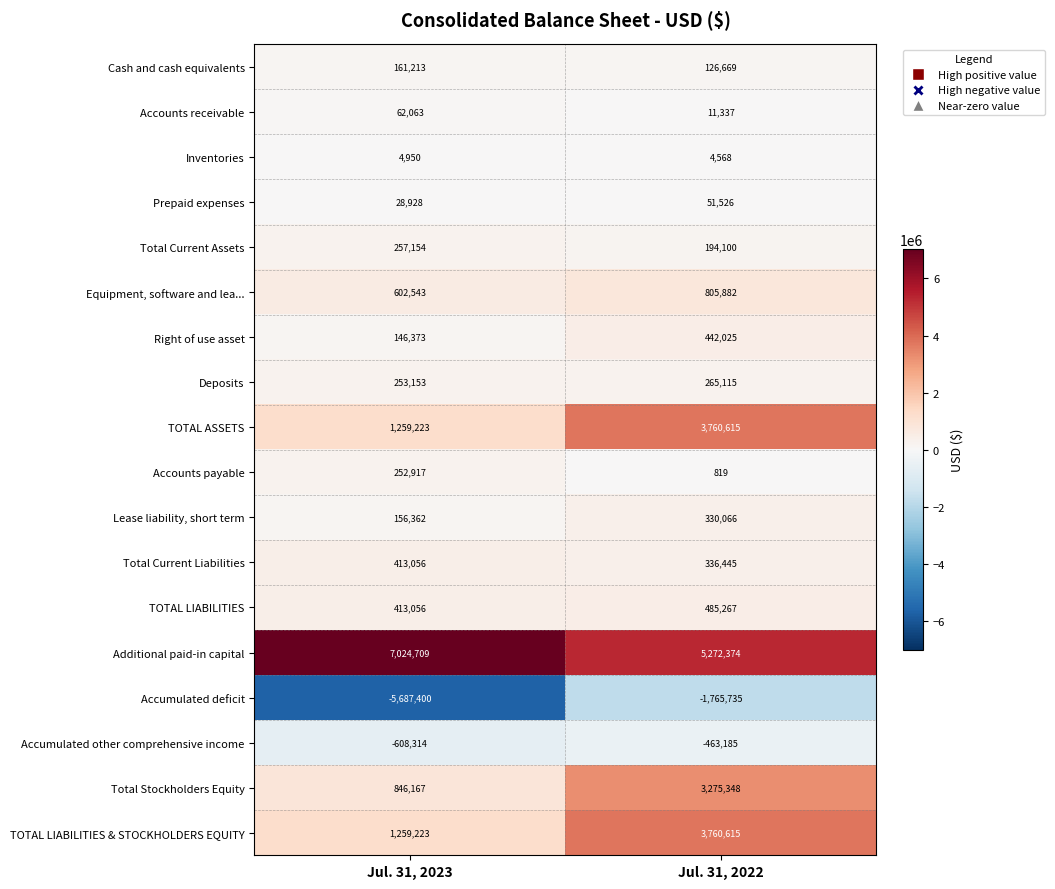

Which label corresponds to the largest value in the chart?

Jul. 31, 2023